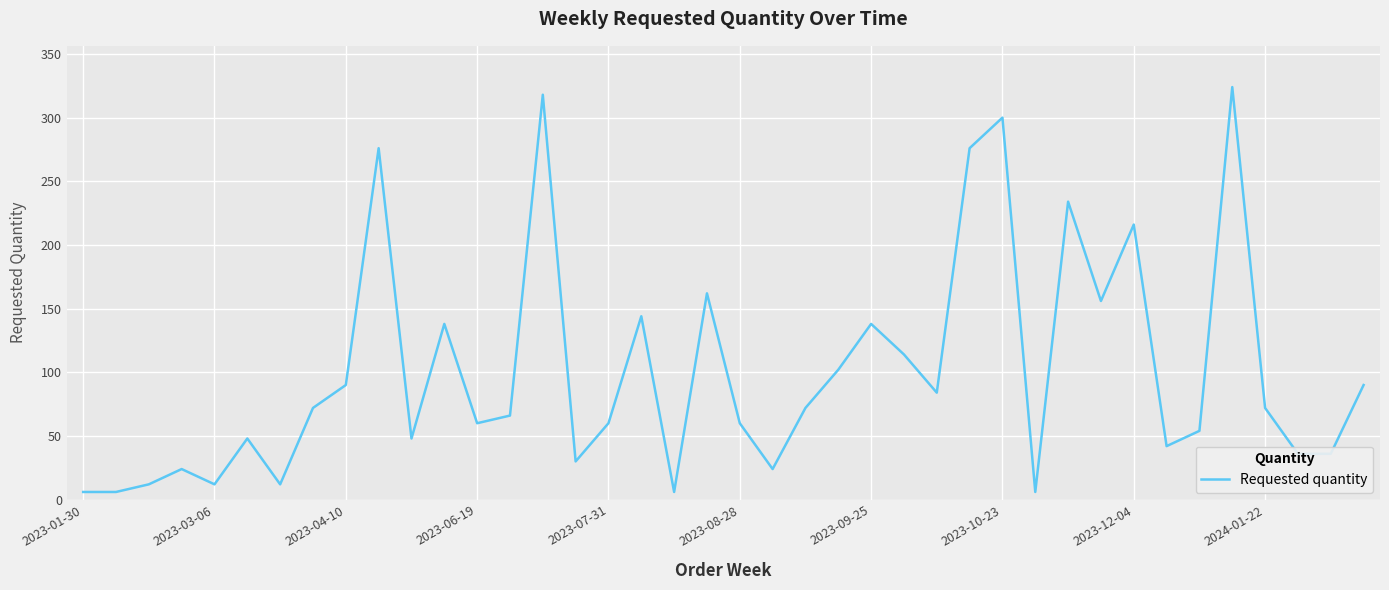

What is the maximum value shown in the chart?

324